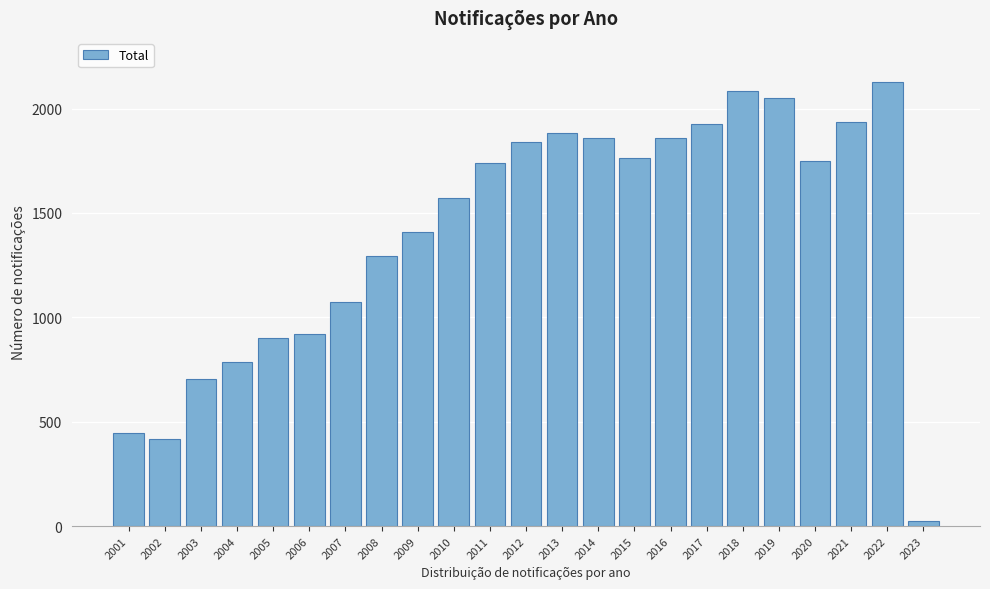

What is the change in value from 2005 to 2011?

+837